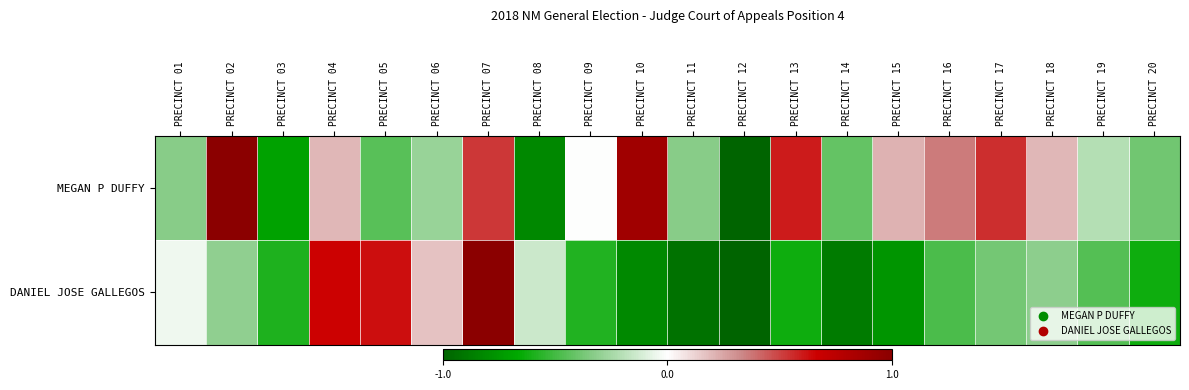

At which category is the sum across all series the highest?

PRECINCT 07